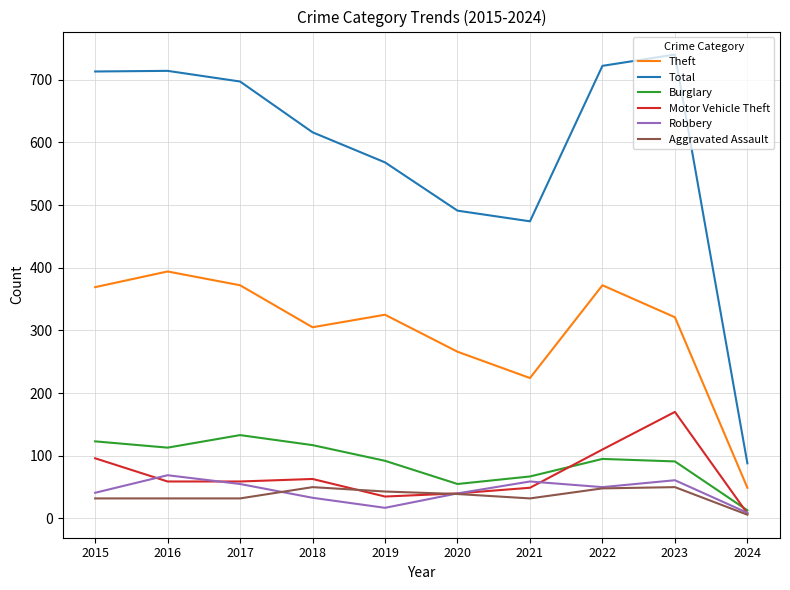

What is the total value across all series at 2017?

1348